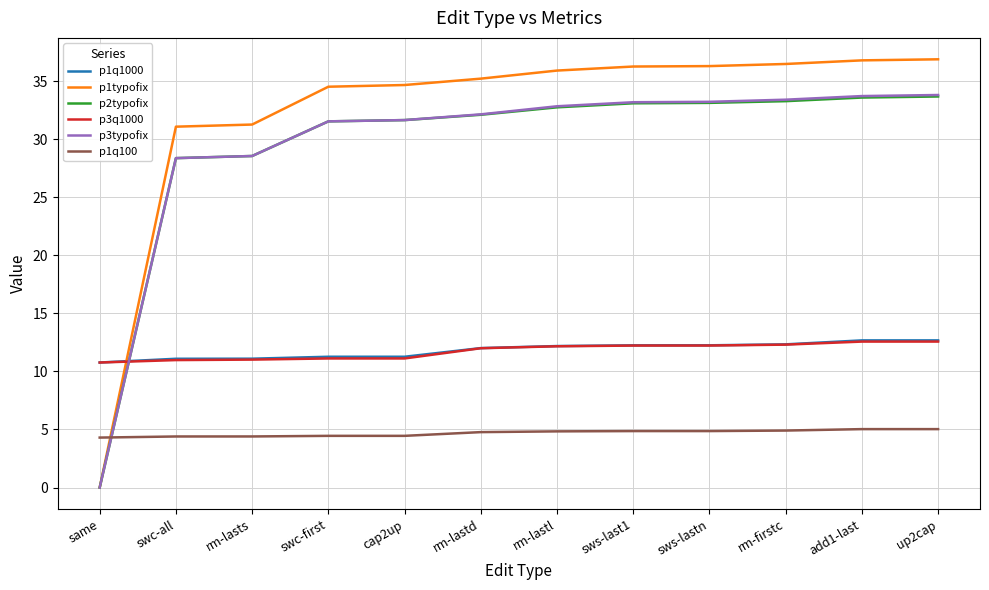

What is the difference between the maximum and second lowest values in the p3typofix series?

5.4